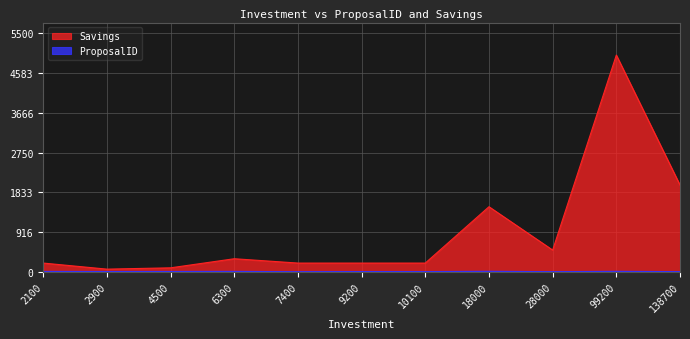

True or false: Savings and ProposalID intersect in this chart.

False